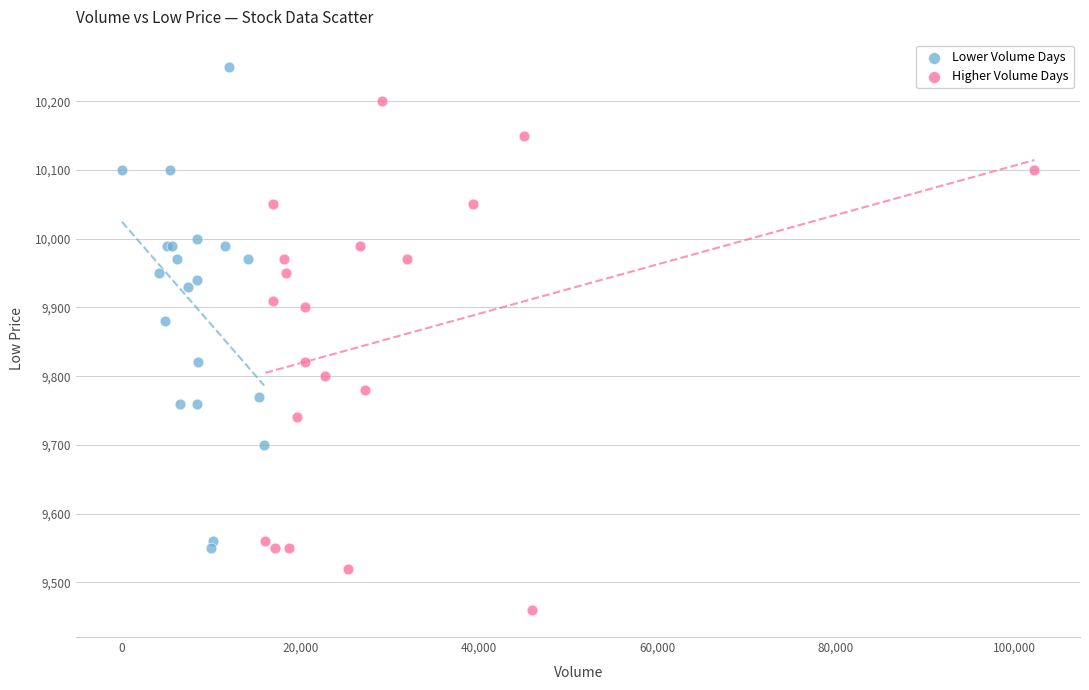

Which series contains the highest Y value?

Lower Volume Days